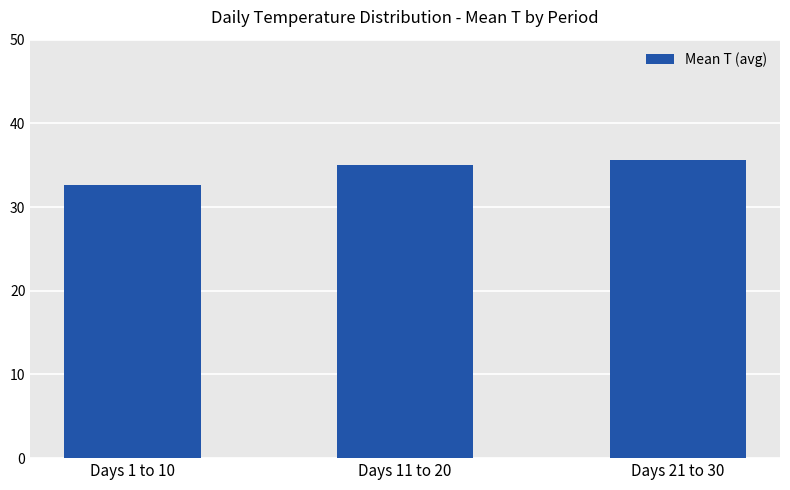

What position from the right is Days 11 to 20?

2